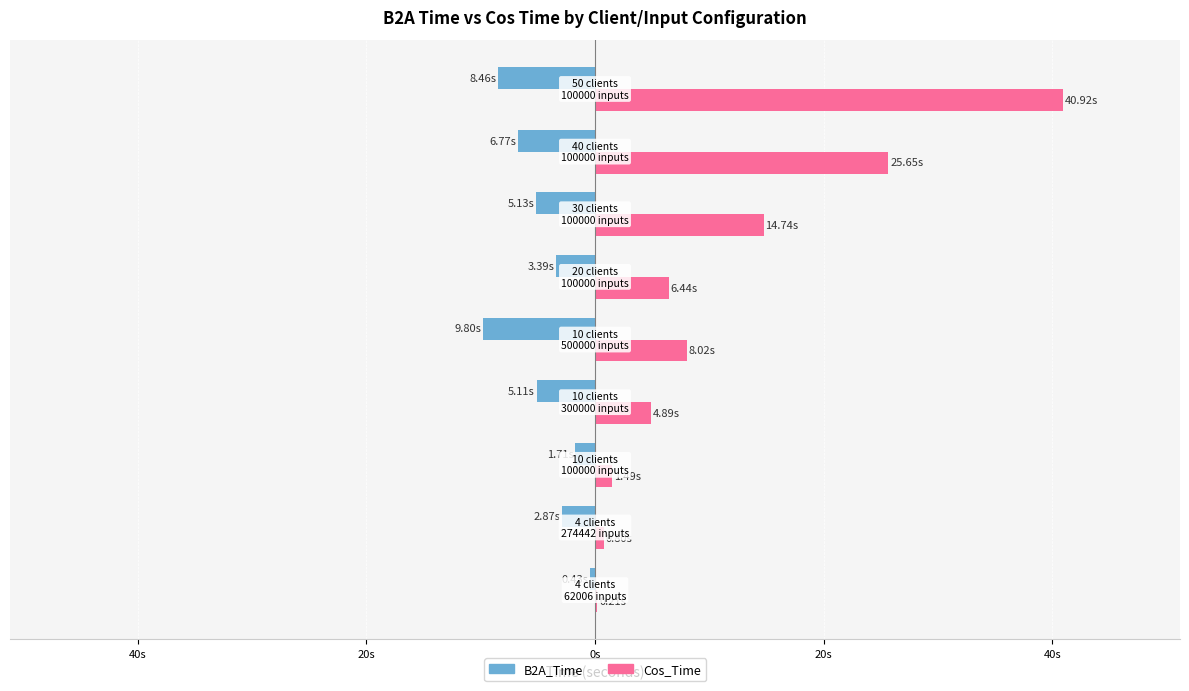

Rank the series by their average value, from lowest to highest.

B2A_Time, Cos_Time